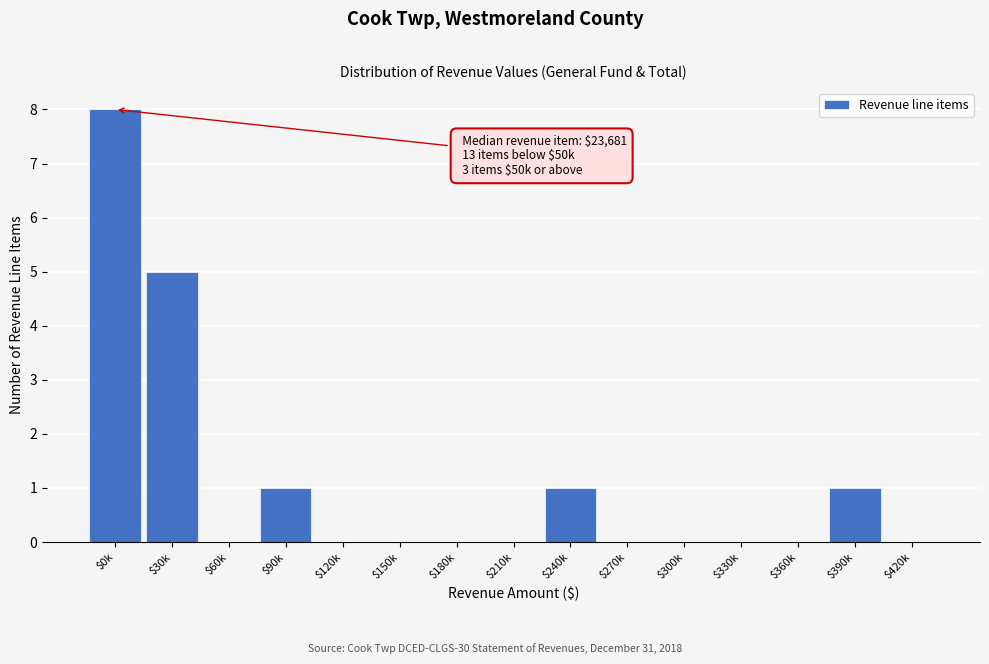

What is the maximum value shown in the chart?

8